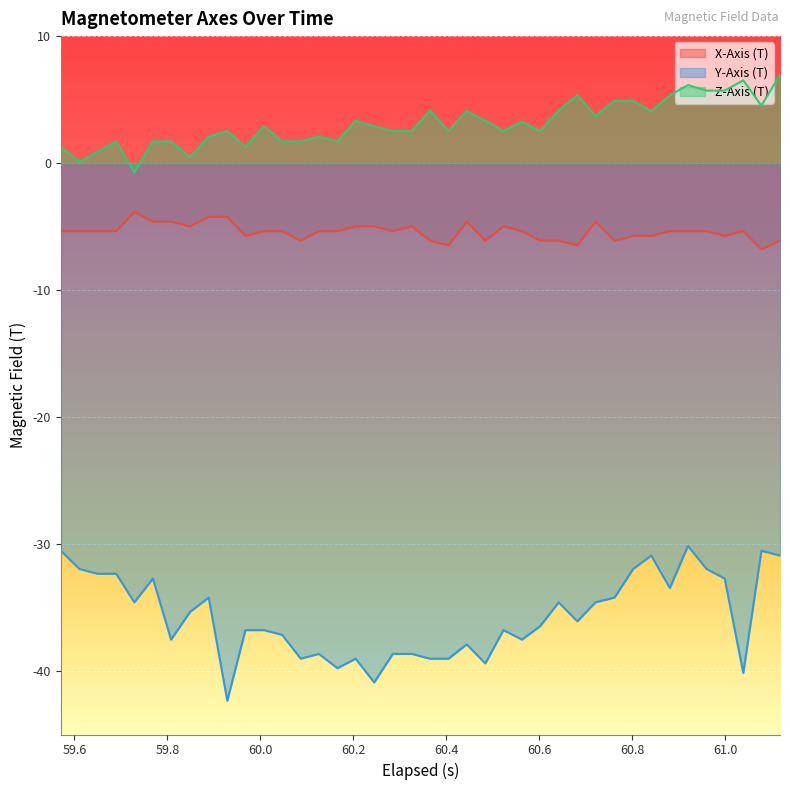

True or false: Y-Axis (T) and X-Axis (T) cross at least once.

False